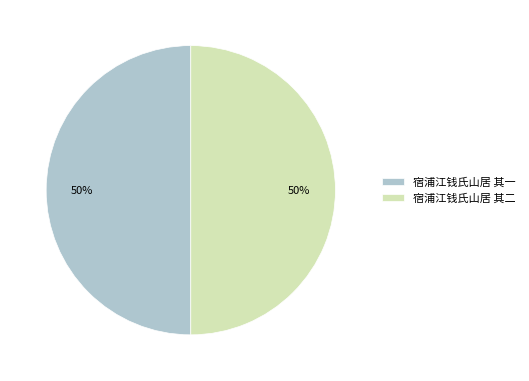

To the nearest percent, what is the combined percentage of 宿浦江钱氏山居 其一 and 宿浦江钱氏山居 其二?

100%